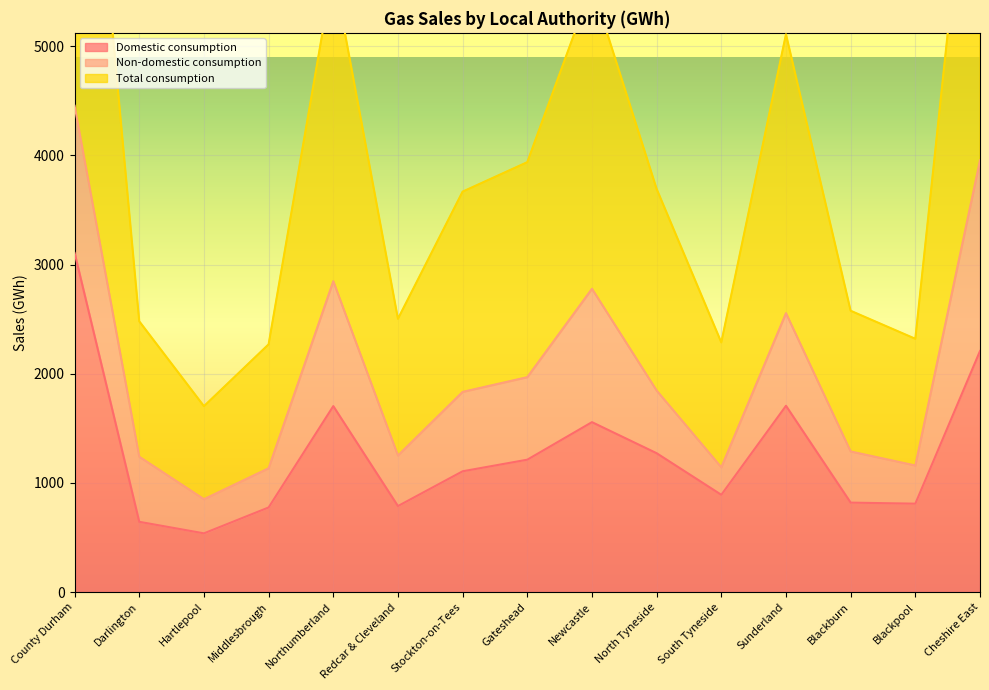

What is the sum of the Domestic consumption values at Blackpool and Darlington?

1454.1